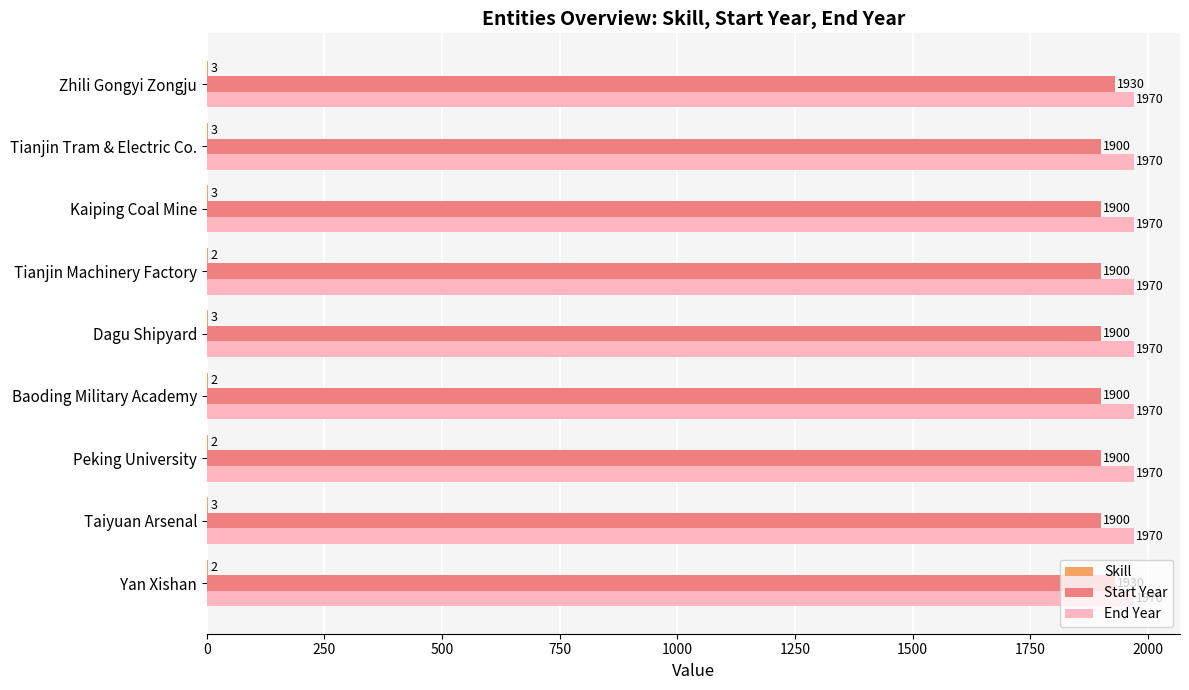

What is the total value across all series at Taiyuan Arsenal?

3873